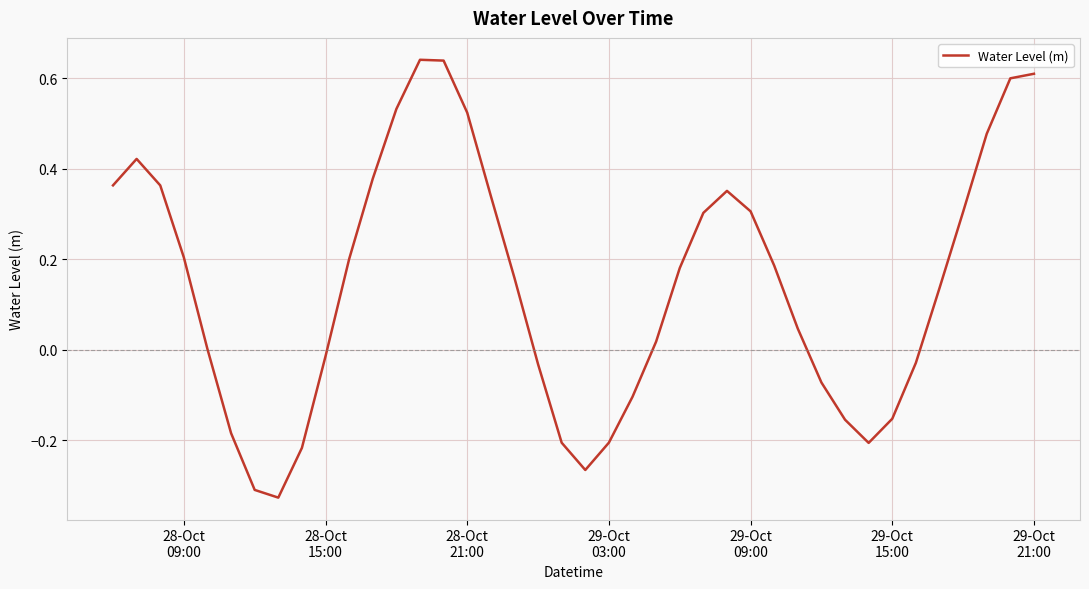

How many lines are shown in the chart?

1